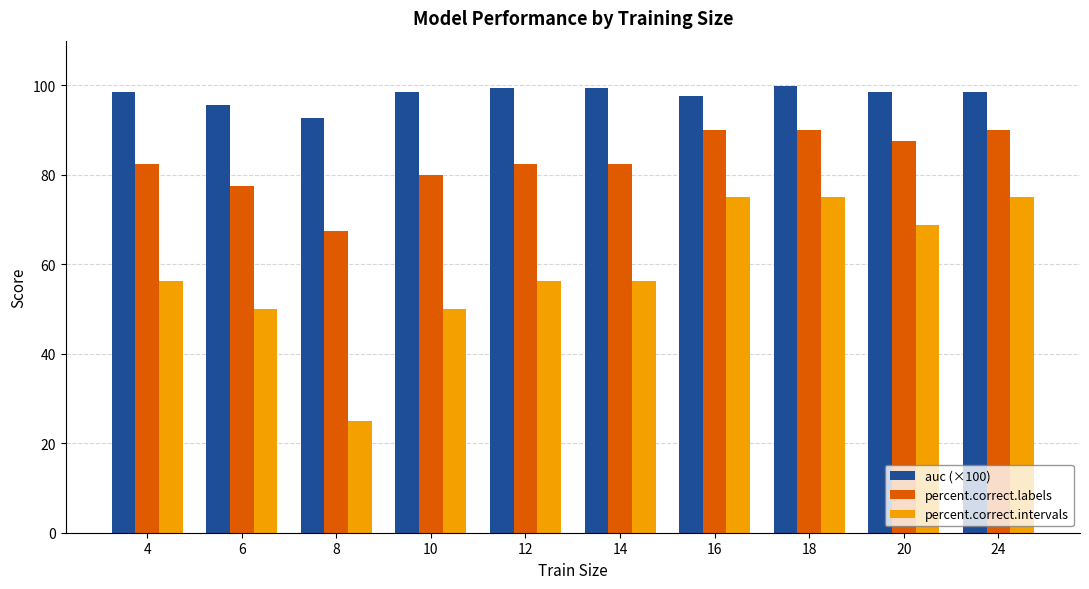

Are the bars grouped side by side (vs. stacked)?

Yes